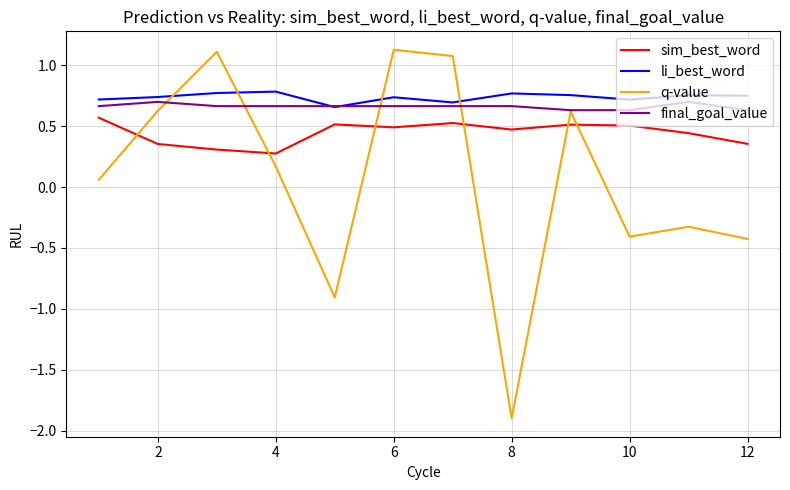

What is the minimum value shown in the chart?

-1.9